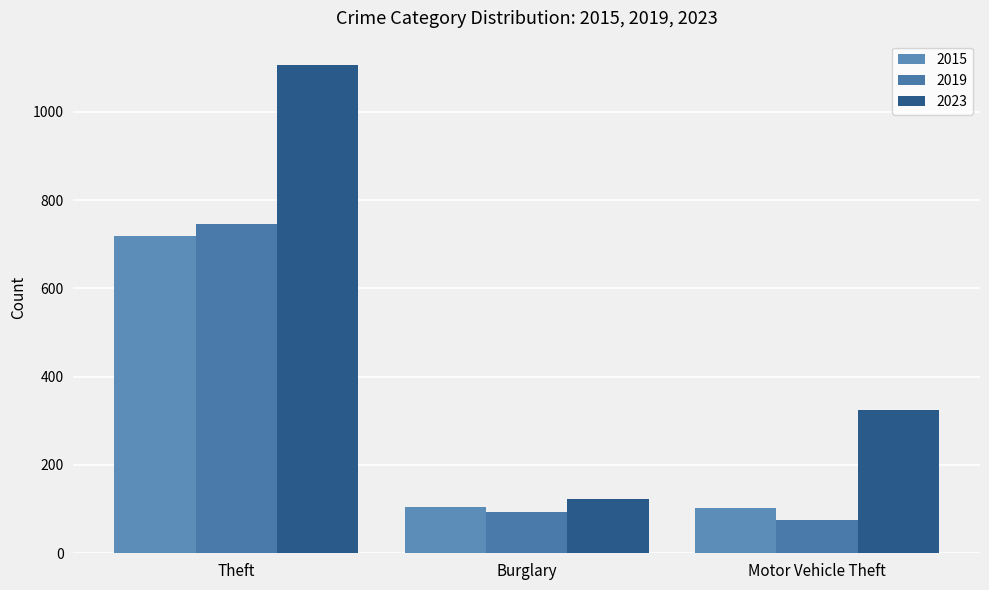

Count the number of categories in the chart.

3